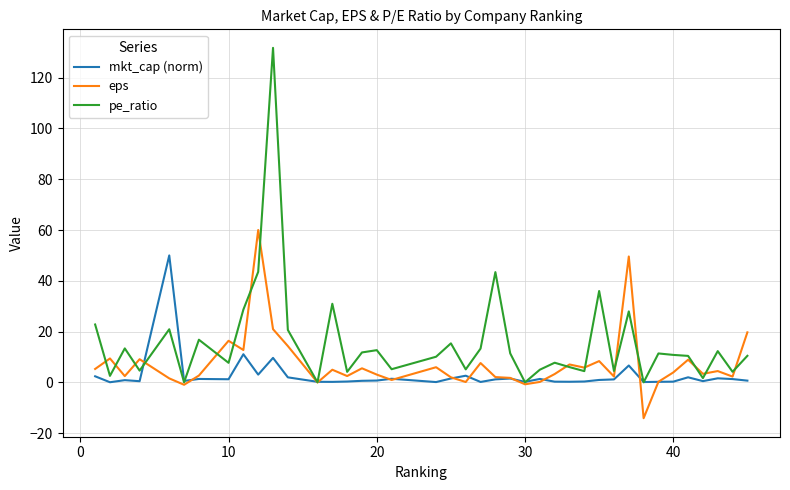

What is the minimum value shown in the chart?

-14.1